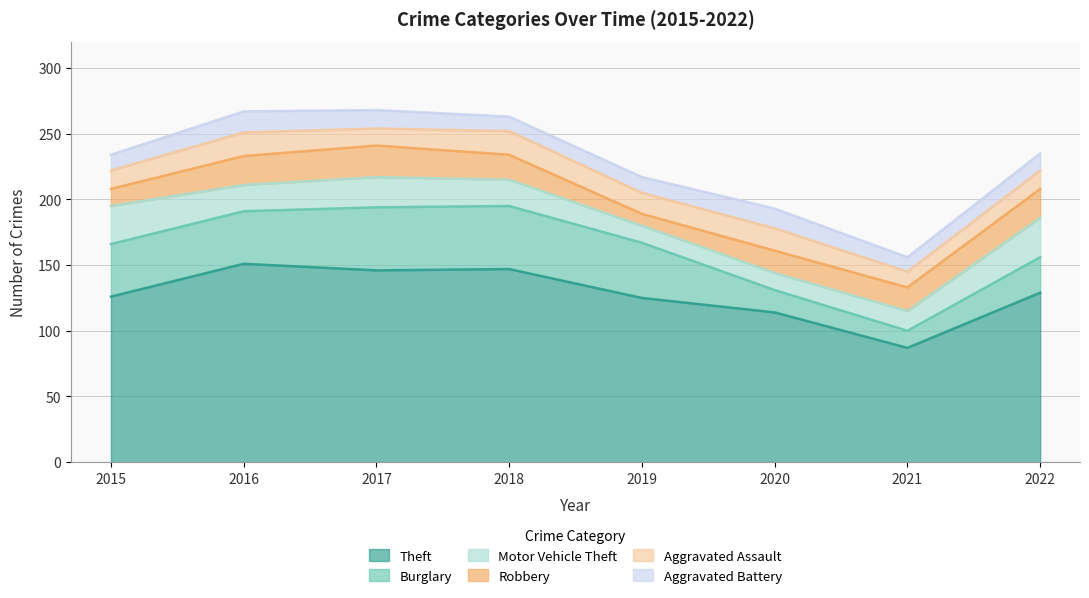

Reading left to right, extract all data points from this chart.

Theft: 2015=126	2016=151	2017=146	2018=147	2019=125	2020=114	2021=87	2022=129
Burglary: 2015=40	2016=40	2017=48	2018=48	2019=42	2020=17	2021=13	2022=27
Motor Vehicle Theft: 2015=29	2016=20	2017=23	2018=20	2019=13	2020=13	2021=15	2022=30
Robbery: 2015=13	2016=22	2017=24	2018=19	2019=9	2020=17	2021=18	2022=22
Aggravated Assault: 2015=14	2016=18	2017=13	2018=18	2019=16	2020=17	2021=12	2022=14
Aggravated Battery: 2015=12	2016=16	2017=14	2018=11	2019=12	2020=15	2021=11	2022=13